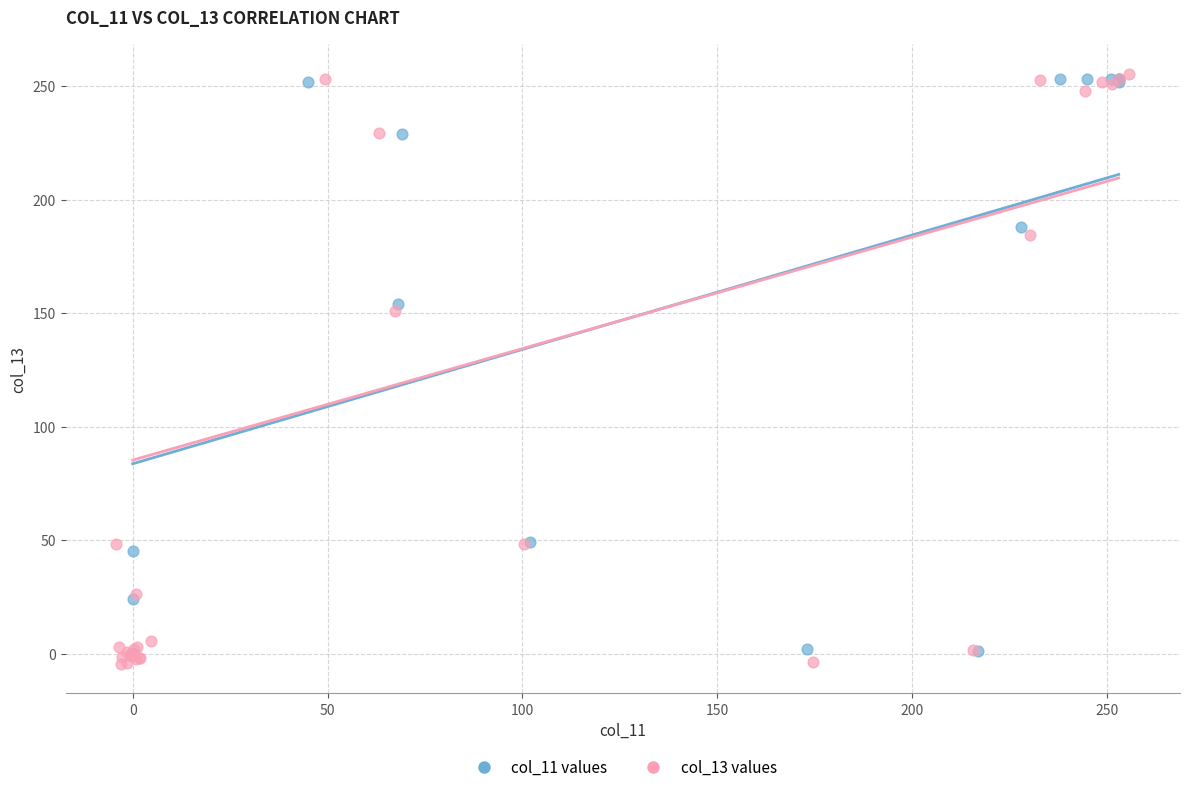

Which series reaches the maximum Y coordinate?

col_13 values